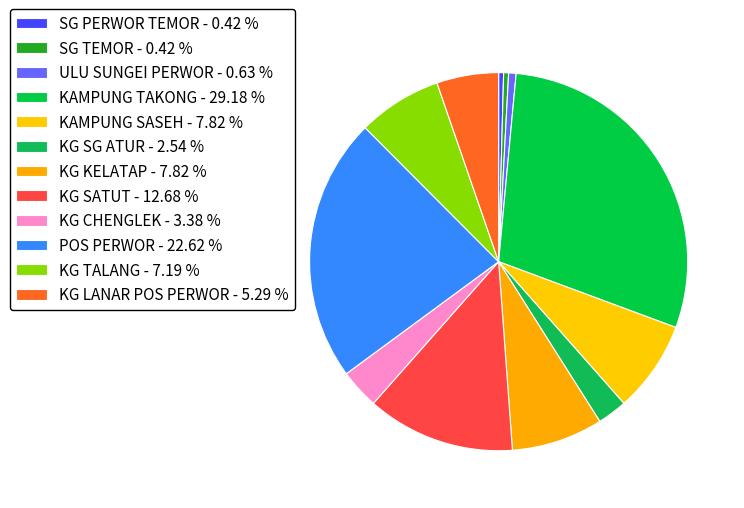

How many slices are in this pie chart?

12